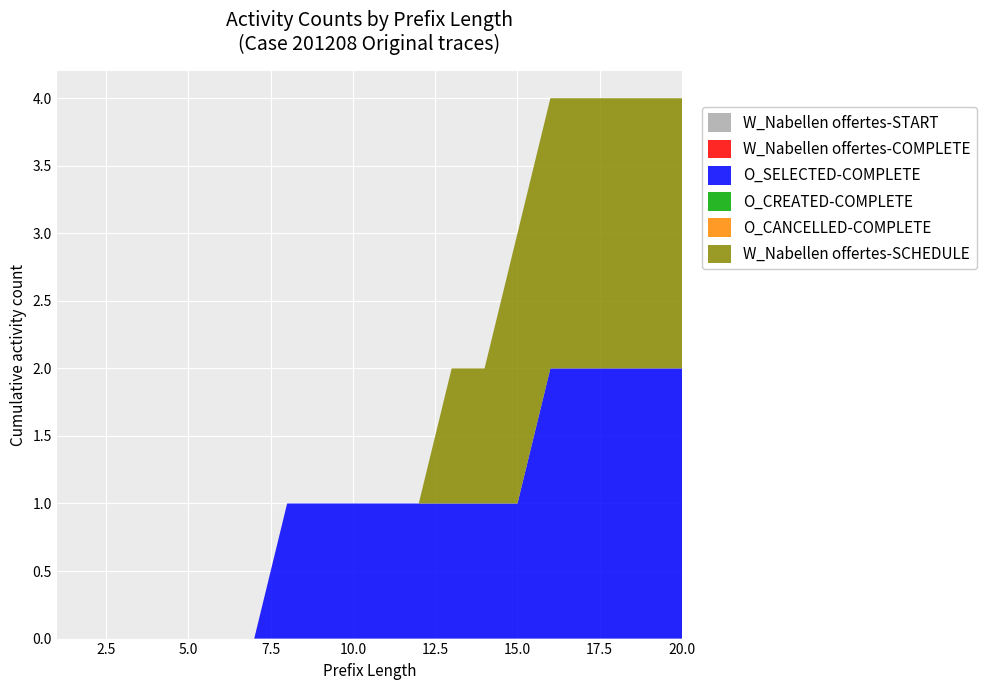

Reading left to right, what are all the values shown in this chart?

W_Nabellen offertes-START: 0	0	0	0	0	0	0	0	0	0	0	0	0	0	0	0	0	0	0	0
W_Nabellen offertes-COMPLETE: 0	0	0	0	0	0	0	0	0	0	0	0	0	0	0	0	0	0	0	0
O_SELECTED-COMPLETE: 0	0	0	0	0	0	0	1	1	1	1	1	1	1	1	2	2	2	2	2
O_CREATED-COMPLETE: 0	0	0	0	0	0	0	0	0	0	0	0	0	0	0	0	0	0	0	0
O_CANCELLED-COMPLETE: 0	0	0	0	0	0	0	0	0	0	0	0	0	0	0	0	0	0	0	0
W_Nabellen offertes-SCHEDULE: 0	0	0	0	0	0	0	0	0	0	0	0	1	1	2	2	2	2	2	2